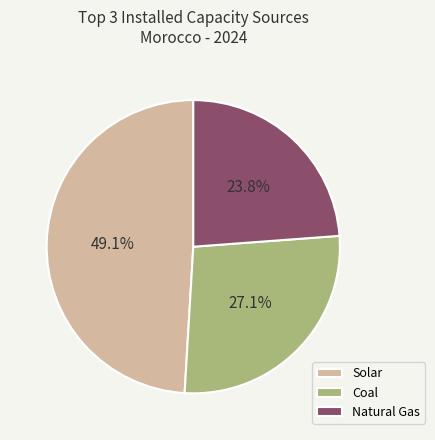

Is there any slice that represents more than half of the pie?

No